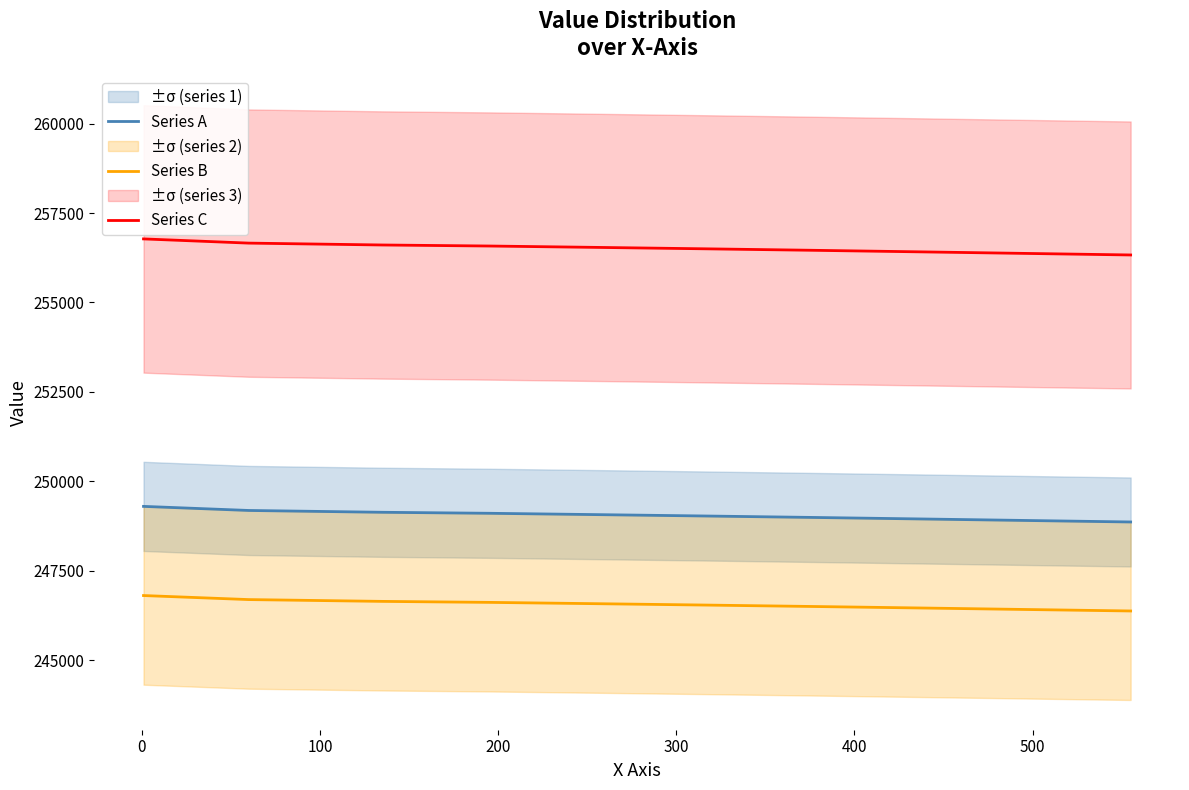

Rank the series by their maximum value, from lowest to highest.

Series B, Series A, Series C